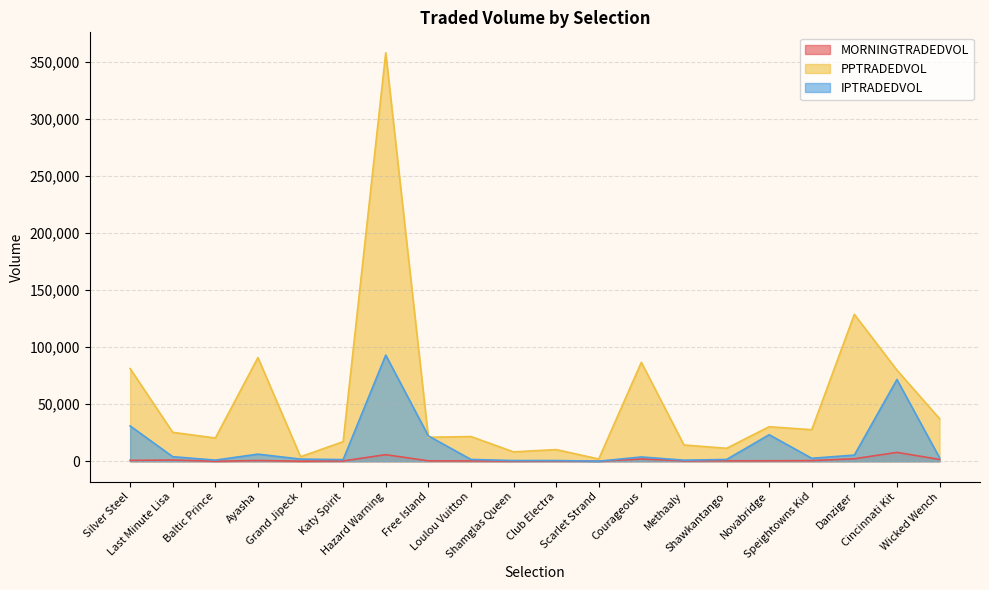

Does the chart display data point markers on the line(s)?

No